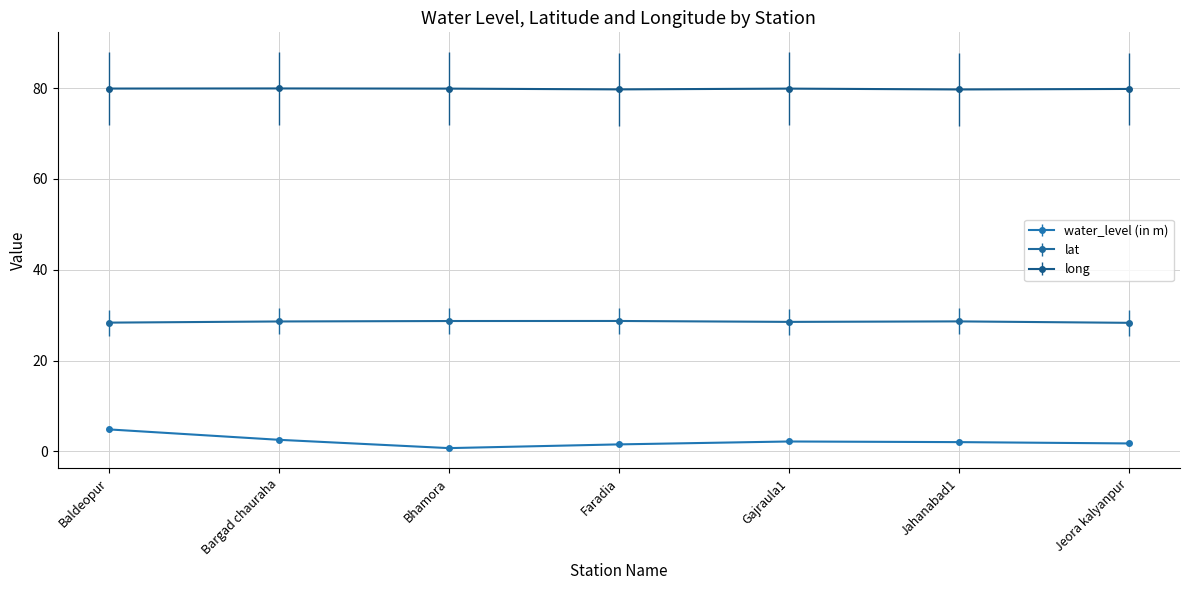

What is the maximum value for long?

79.9